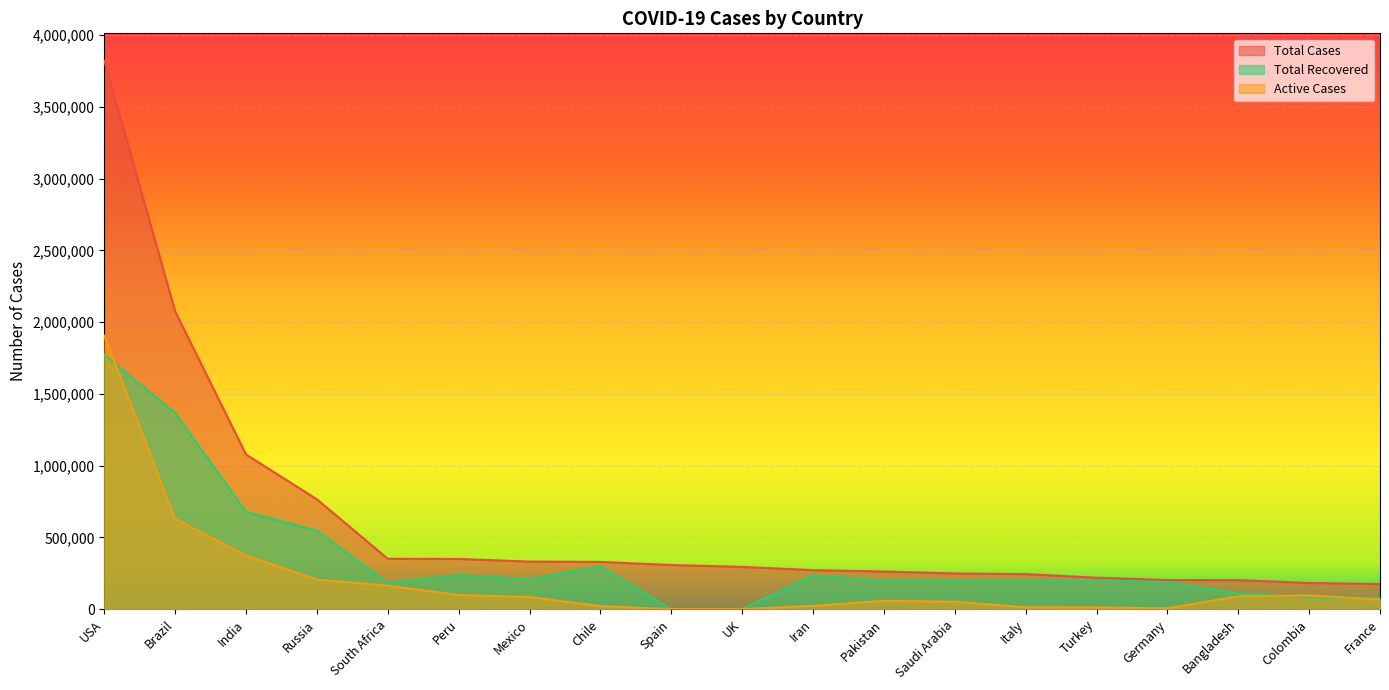

At which label does Total Recovered first exceed 198509?

USA